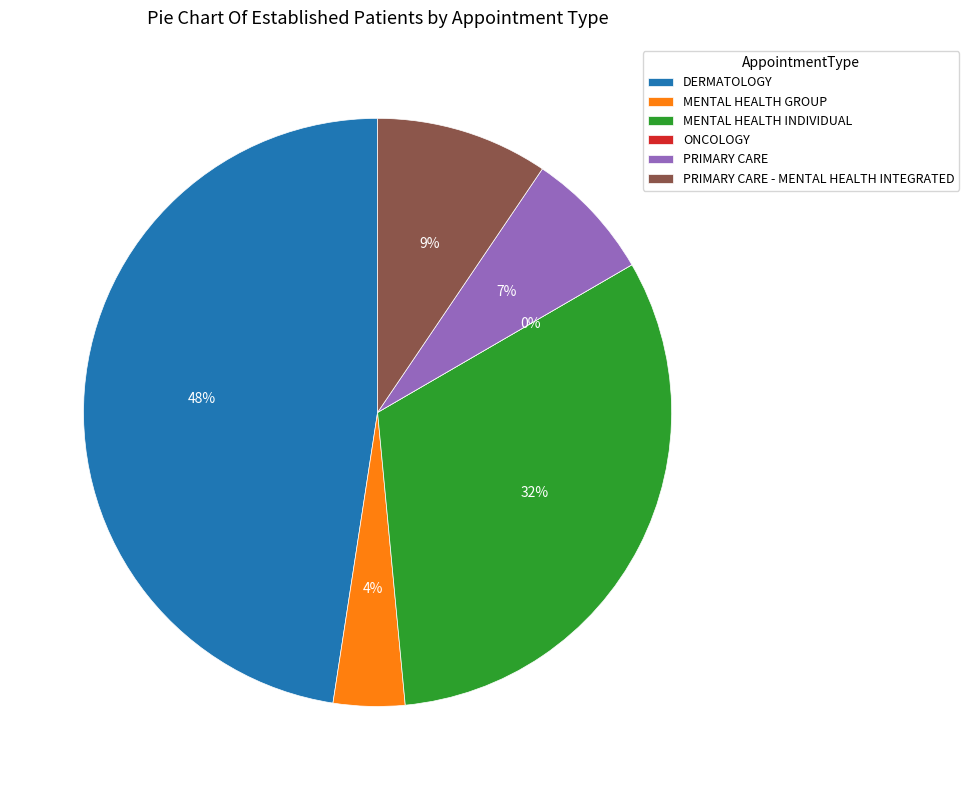

Is there any slice that represents more than half of the pie?

No